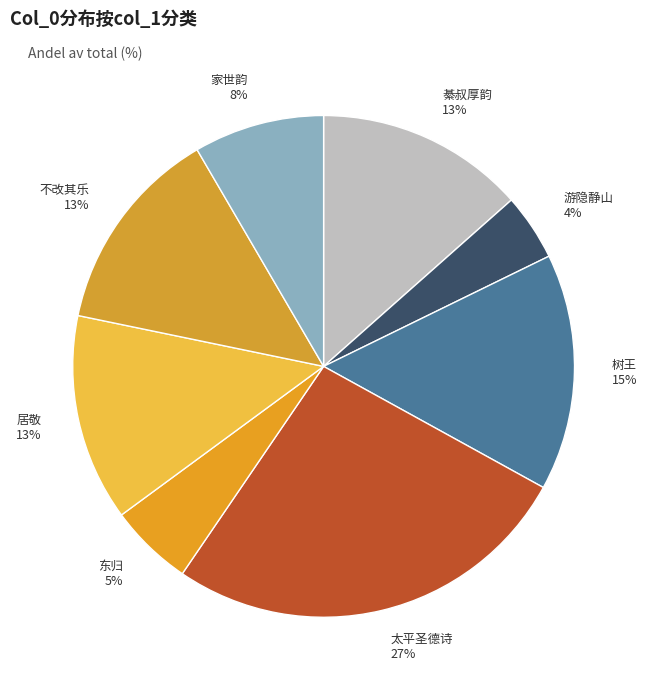

Approximately how many times larger is the value at 居敬 13% compared to 家世韵 8%?

1.6